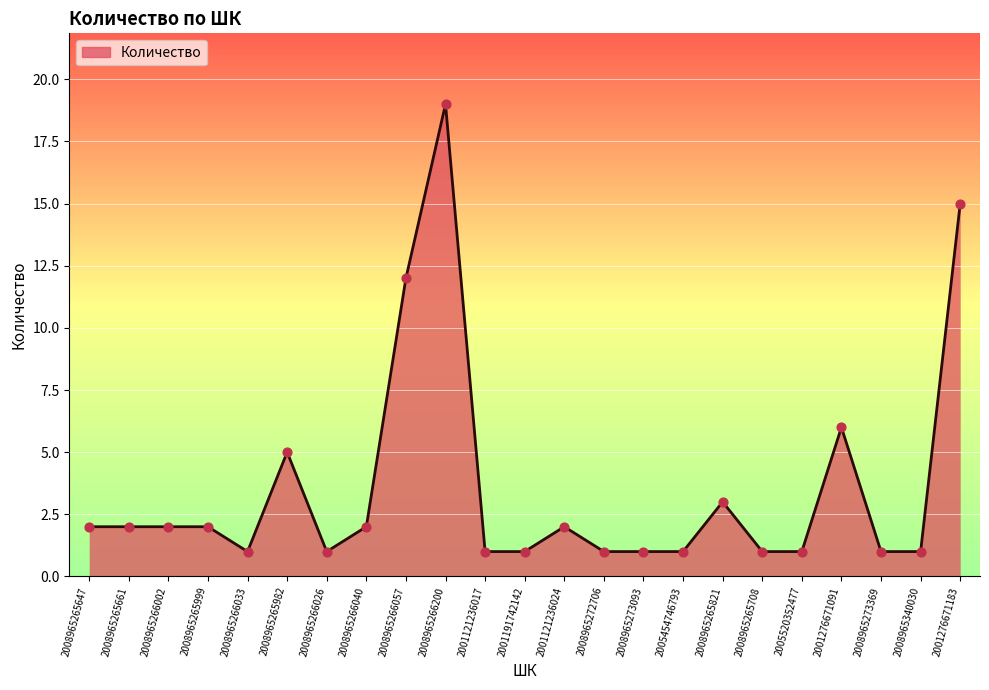

Approximately how many times larger is the value at 2005454746793 compared to 2008965272706?

1.0